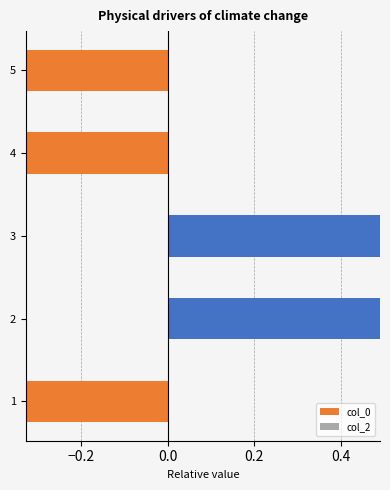

Count the number of data series in this chart.

1